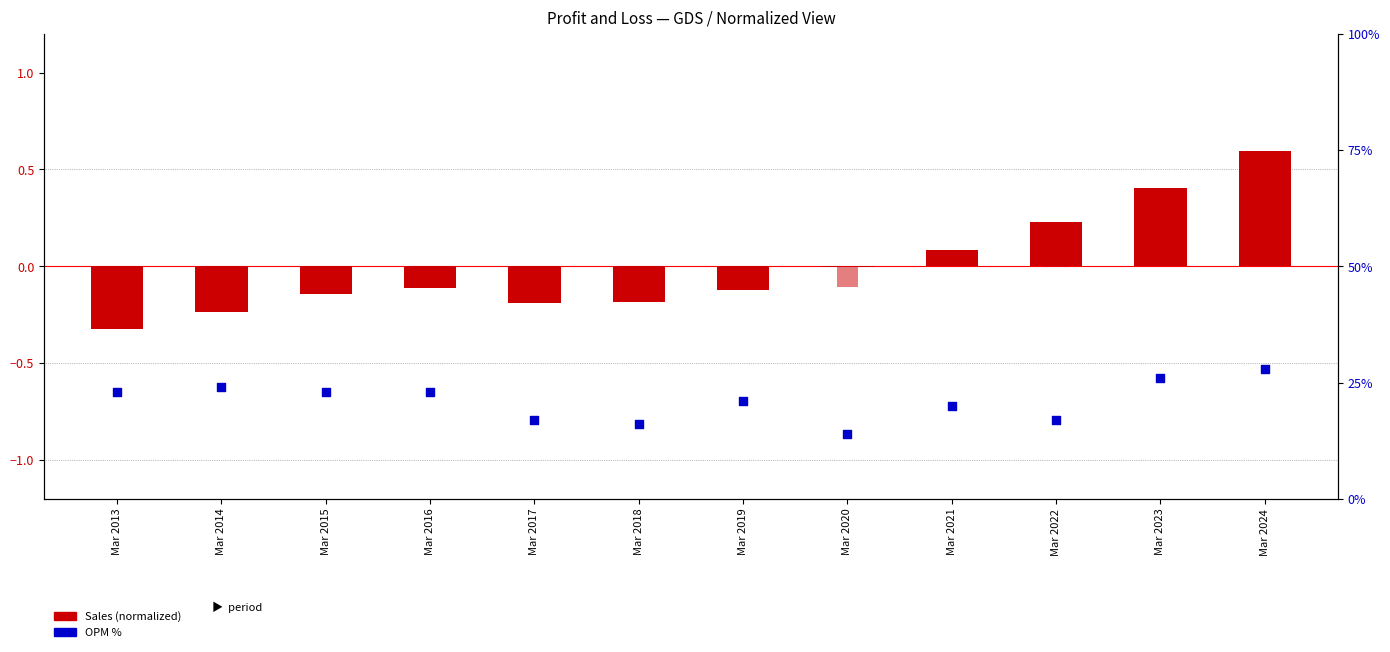

What is the total value across all series at Mar 2016?

0.1